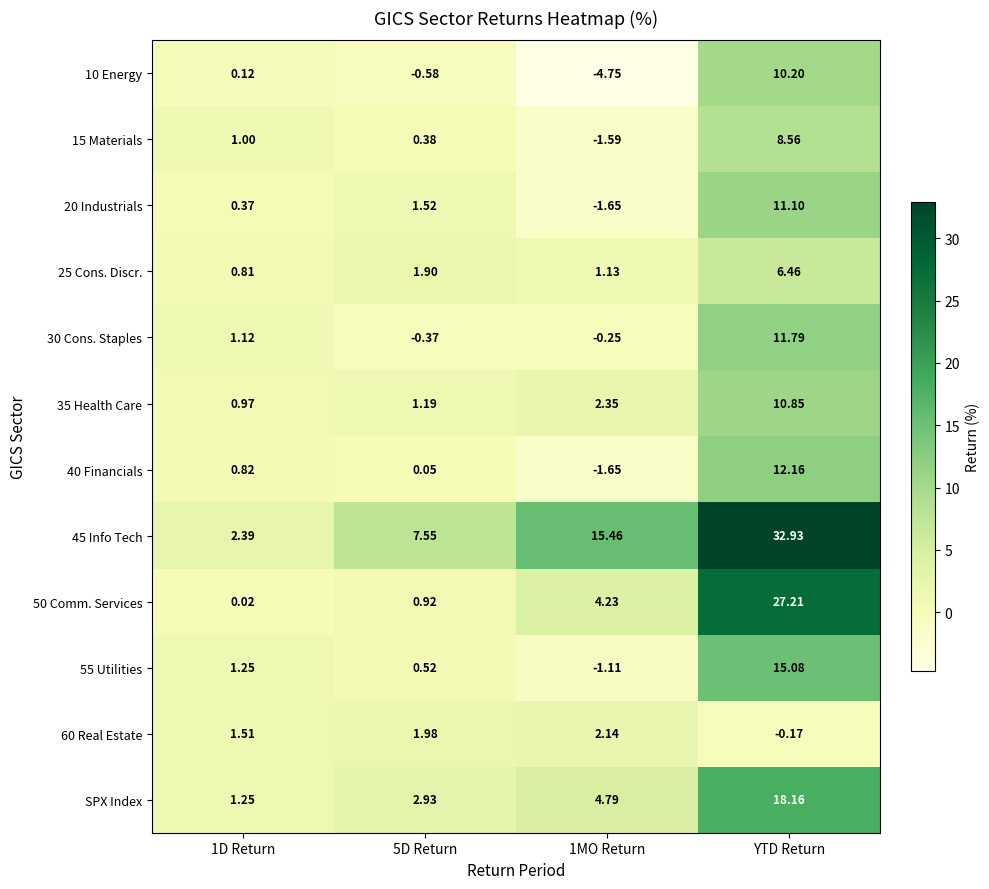

At which category is the sum across all series the highest?

YTD Return